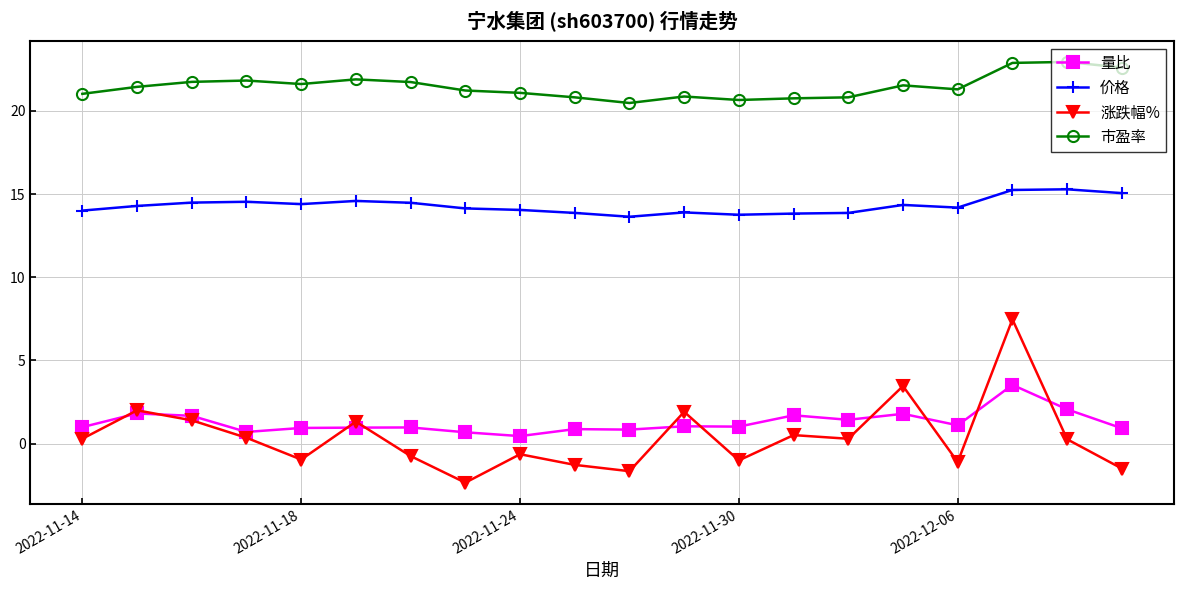

At how many categories does at least one series exceed 6?

20